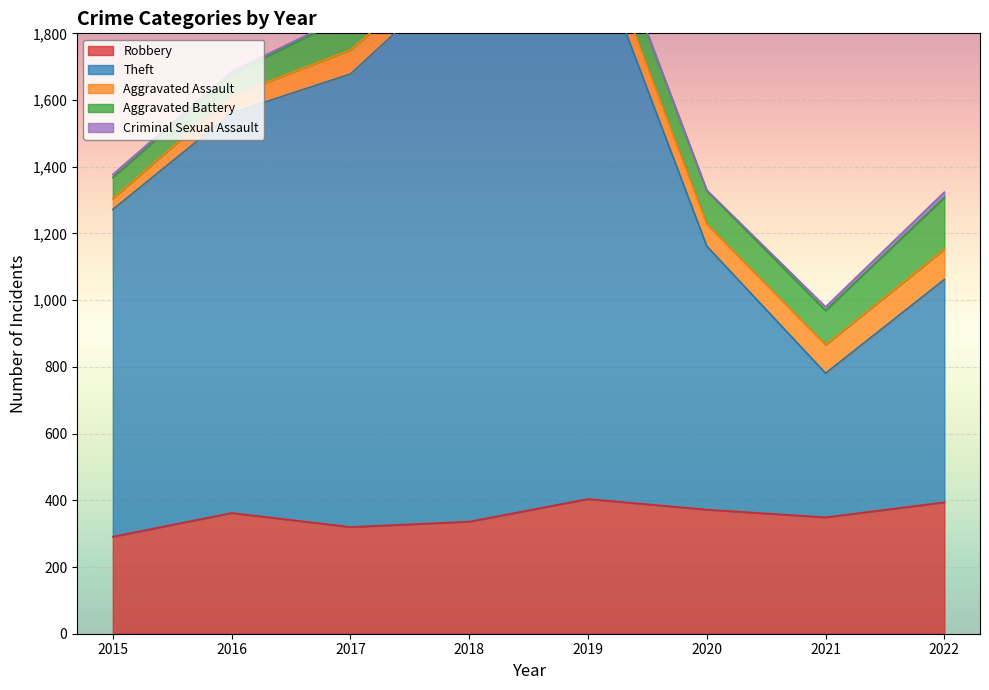

True or false: Criminal Sexual Assault and Theft cross at least once.

False